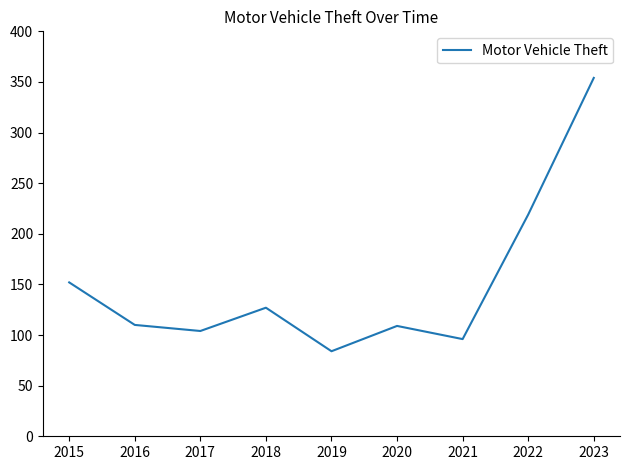

How many interior local peaks (higher than both neighbors) does the data have?

2